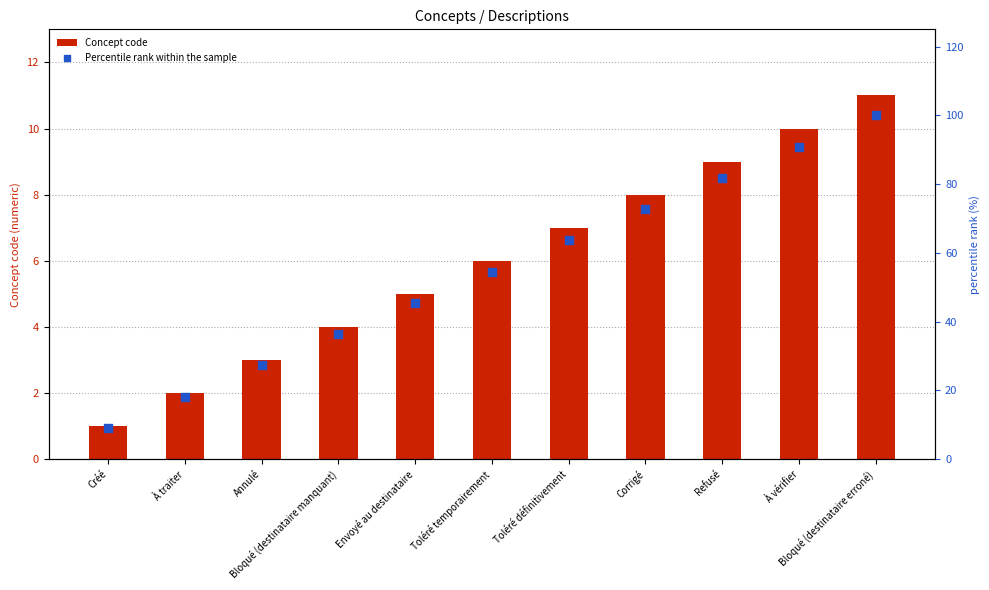

At how many categories does at least one series exceed 40?

7